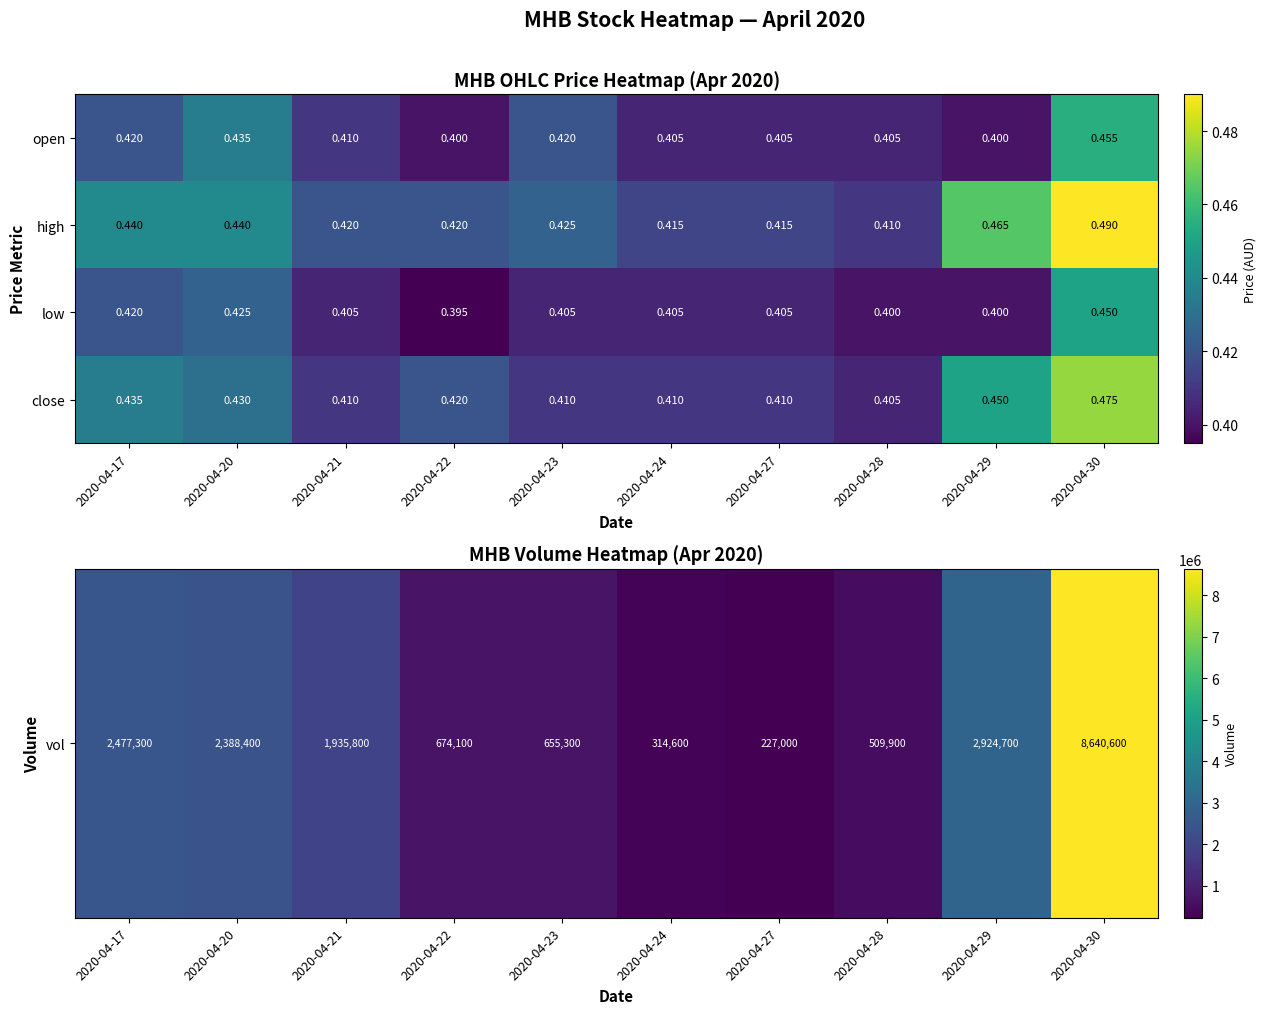

Between 2020-04-22 and 2020-04-28, which series saw the biggest shift?

close